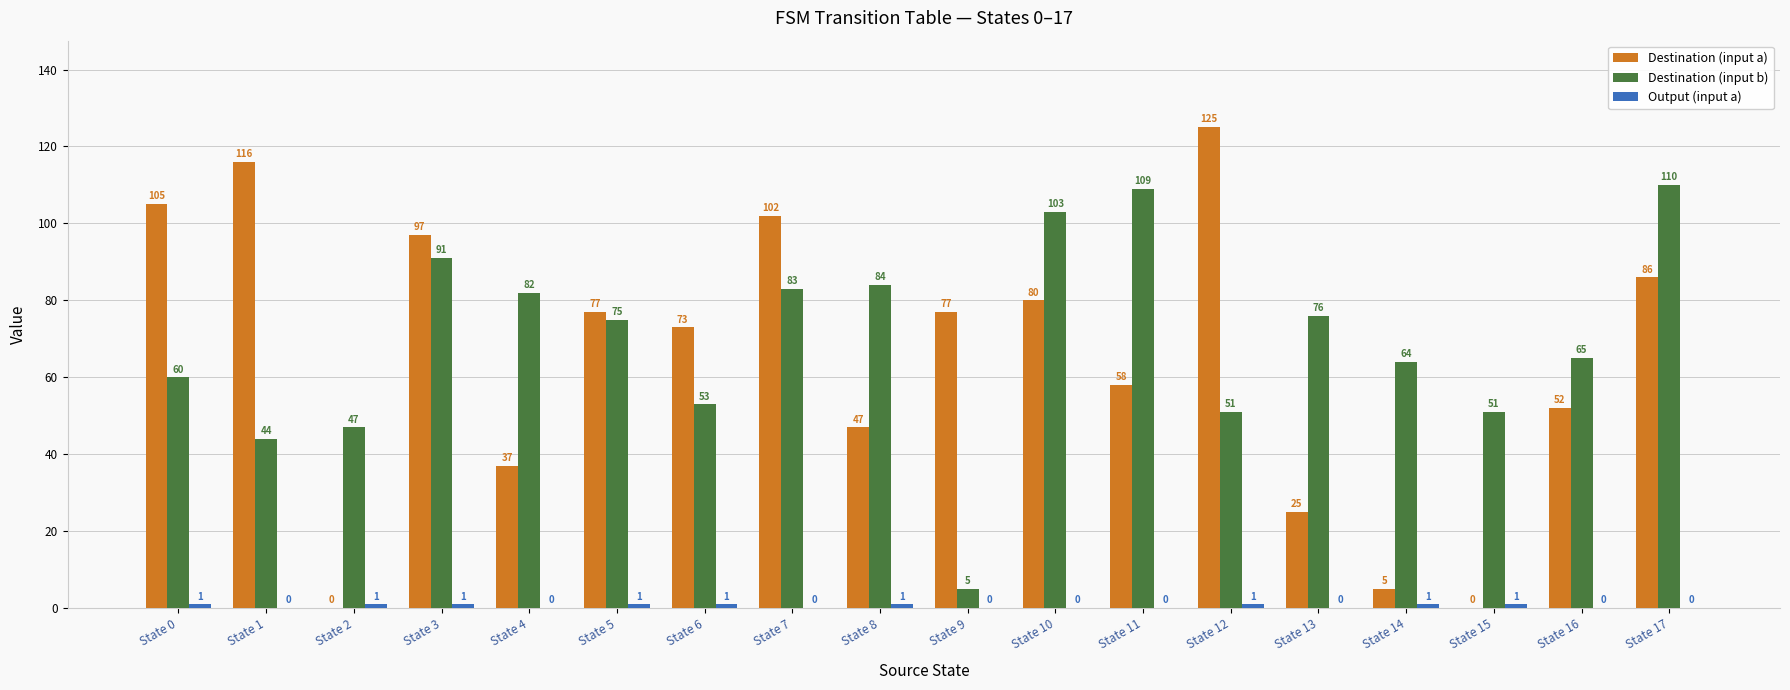

Read the Destination (input b) value at State 10, to the nearest 10.

100